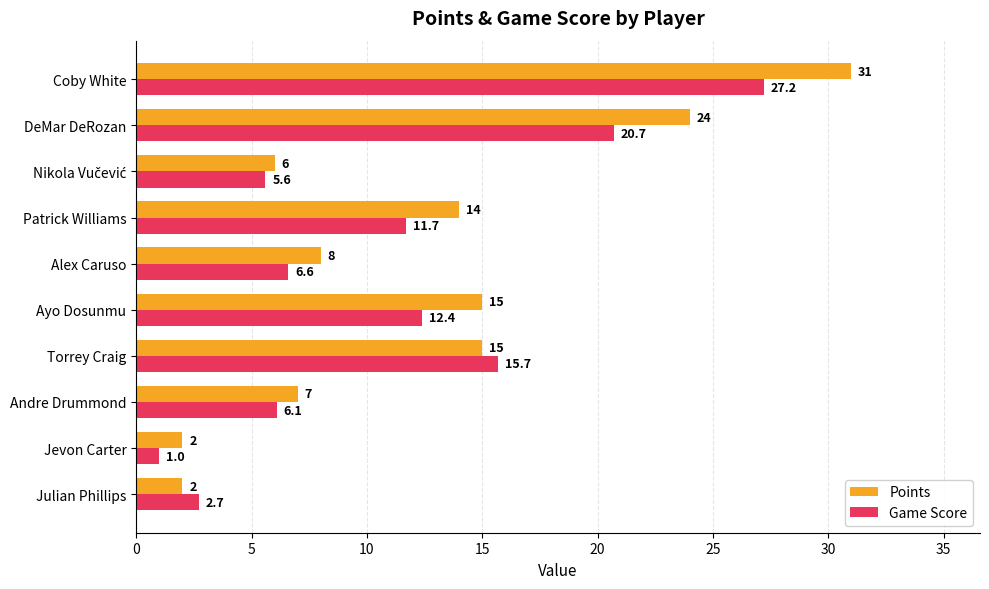

How many categories are shown in the chart?

10